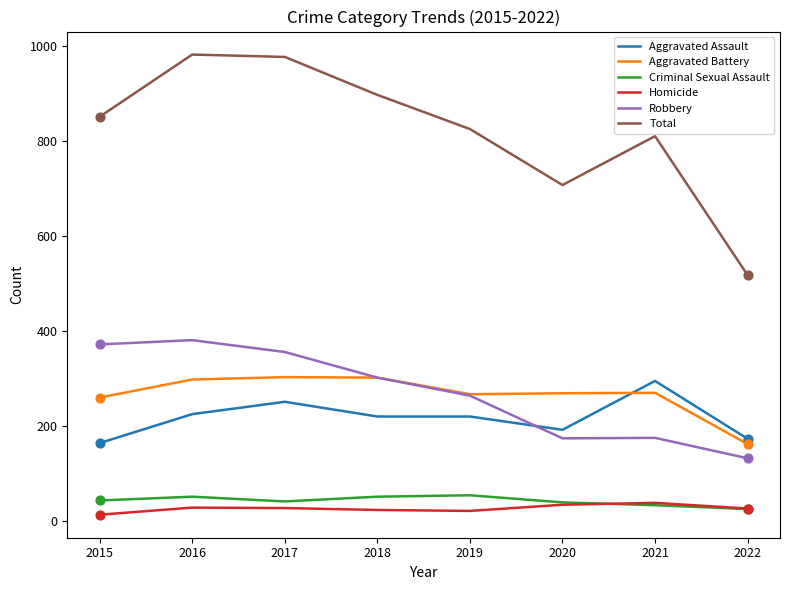

Which series has the largest range (max minus min)?

Total